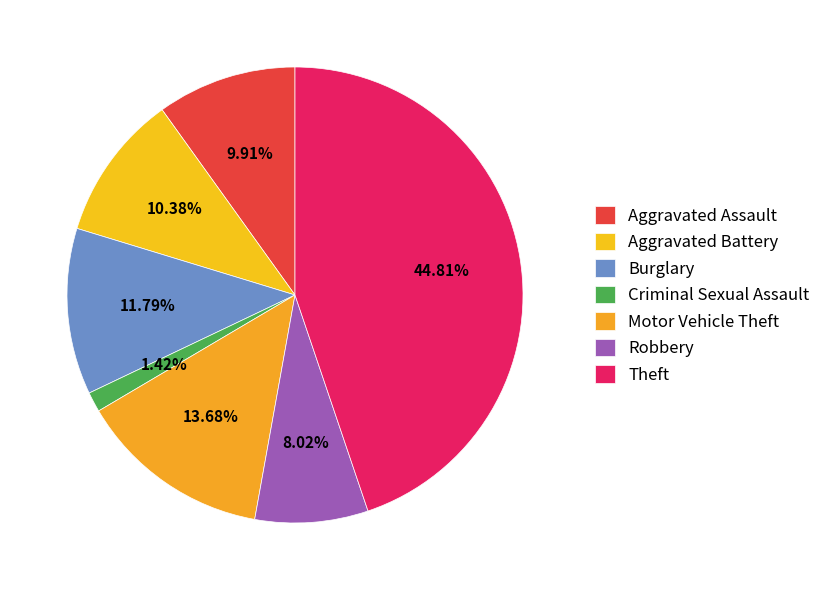

What percentage is the Robbery slice, to the nearest percent?

8%